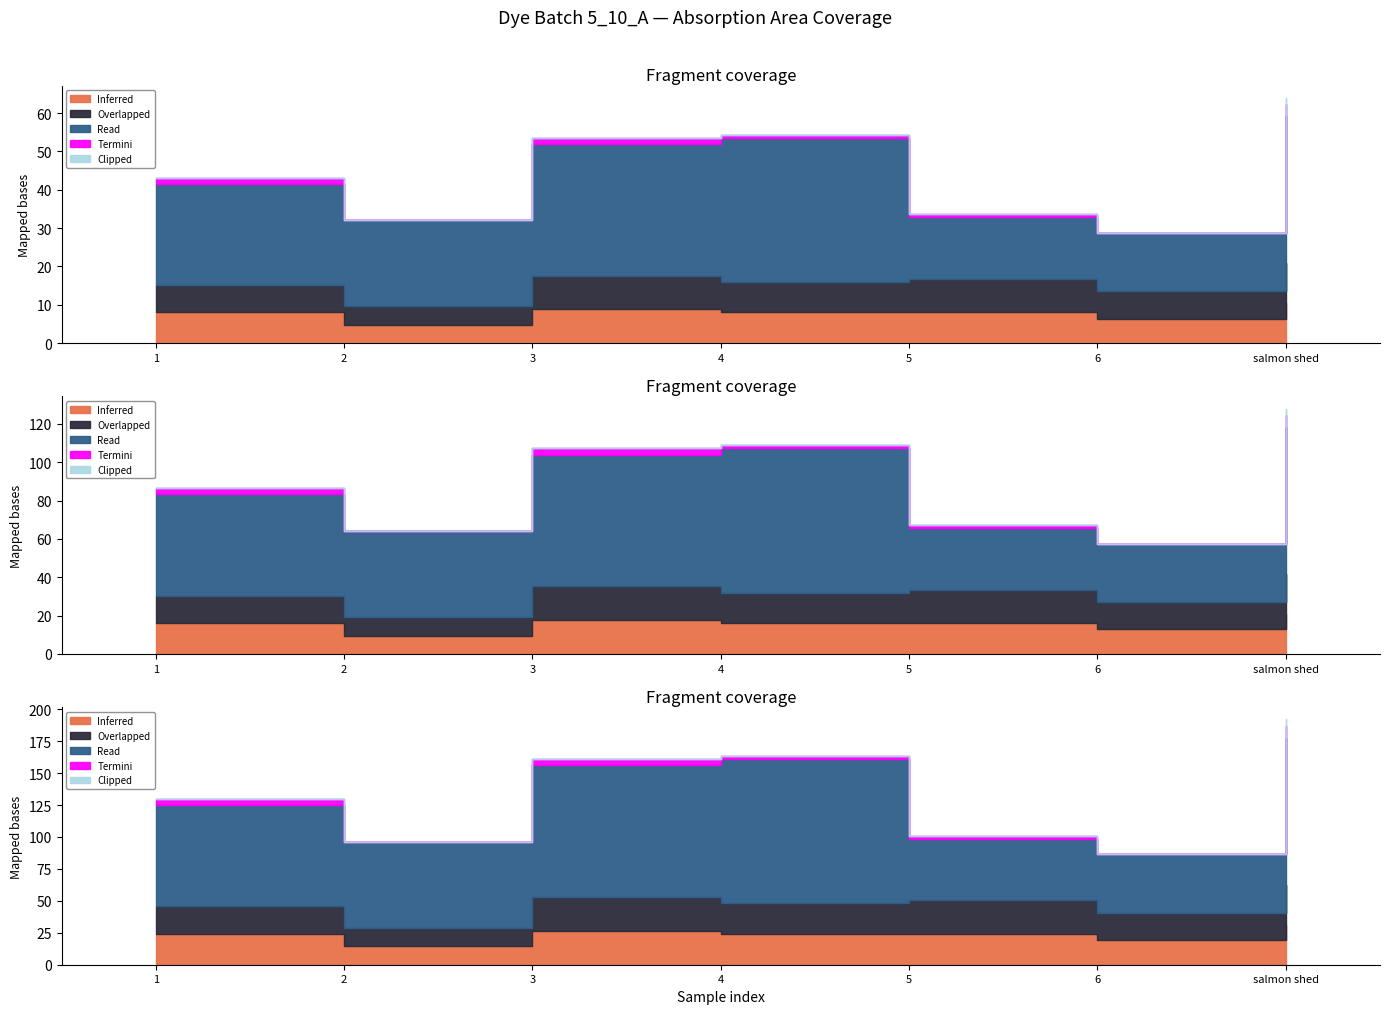

How many positive values does the Clipped series have?

1